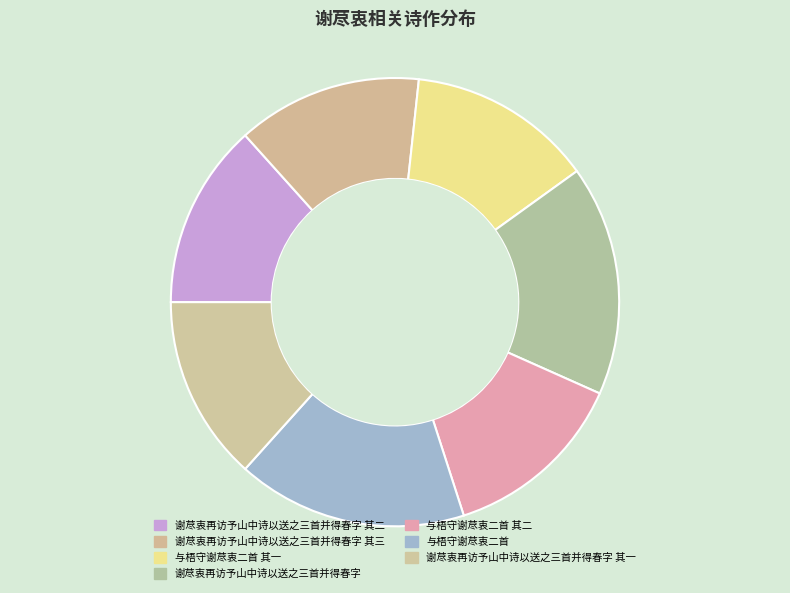

The 谢荩衷再访予山中诗以送之三首并得春字 其三 slice represents 1% of the pie. True or false?

False